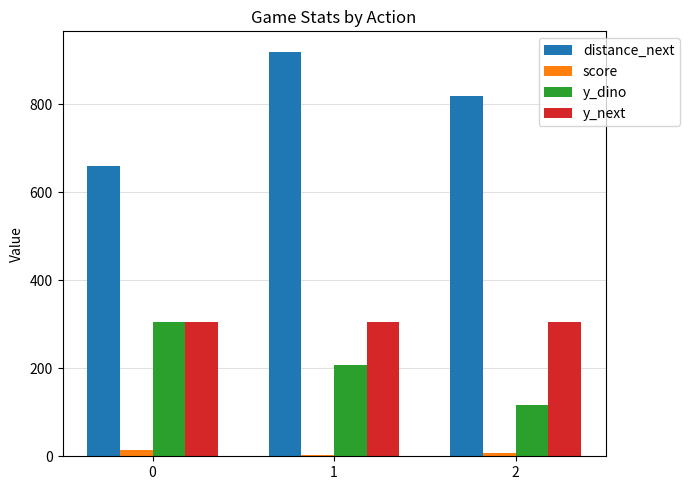

Which series has the largest total across all categories?

distance_next